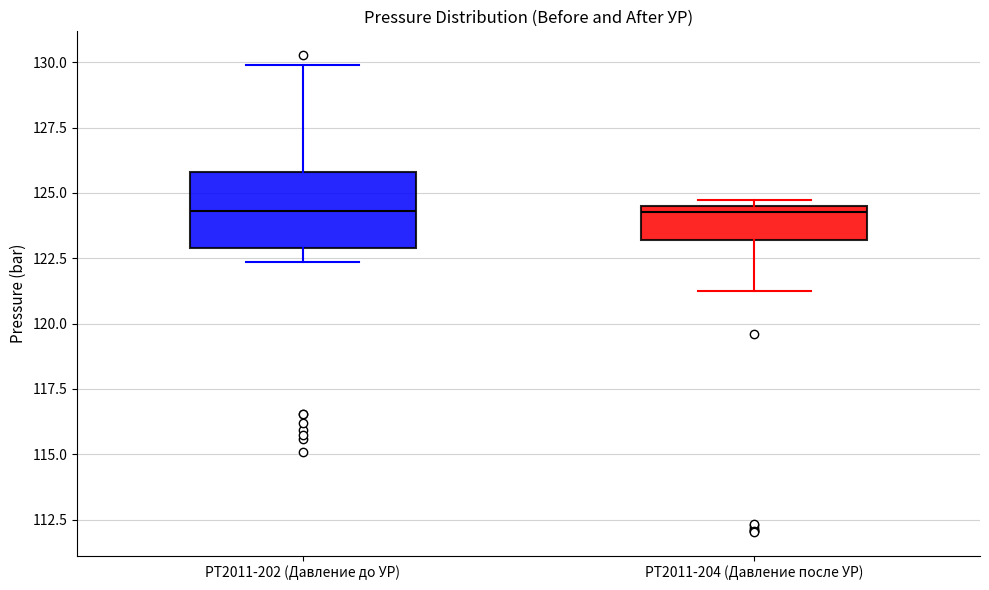

Reading left to right, read every box against the y-axis: the position of its median line, the range the box covers, and the ends of its whiskers. The values are not printed on the chart, so give them approximately, as read against the axis.

PT2011-202 (Давление до УР): median 124.5, box 123.0 to 126.0, whiskers 122.5 to 130.0
PT2011-204 (Давление после УР): median 124.5 (just below the box's upper edge), box 123.0 to 124.5, whiskers 121.0 to 124.5 (just above the box's upper edge)